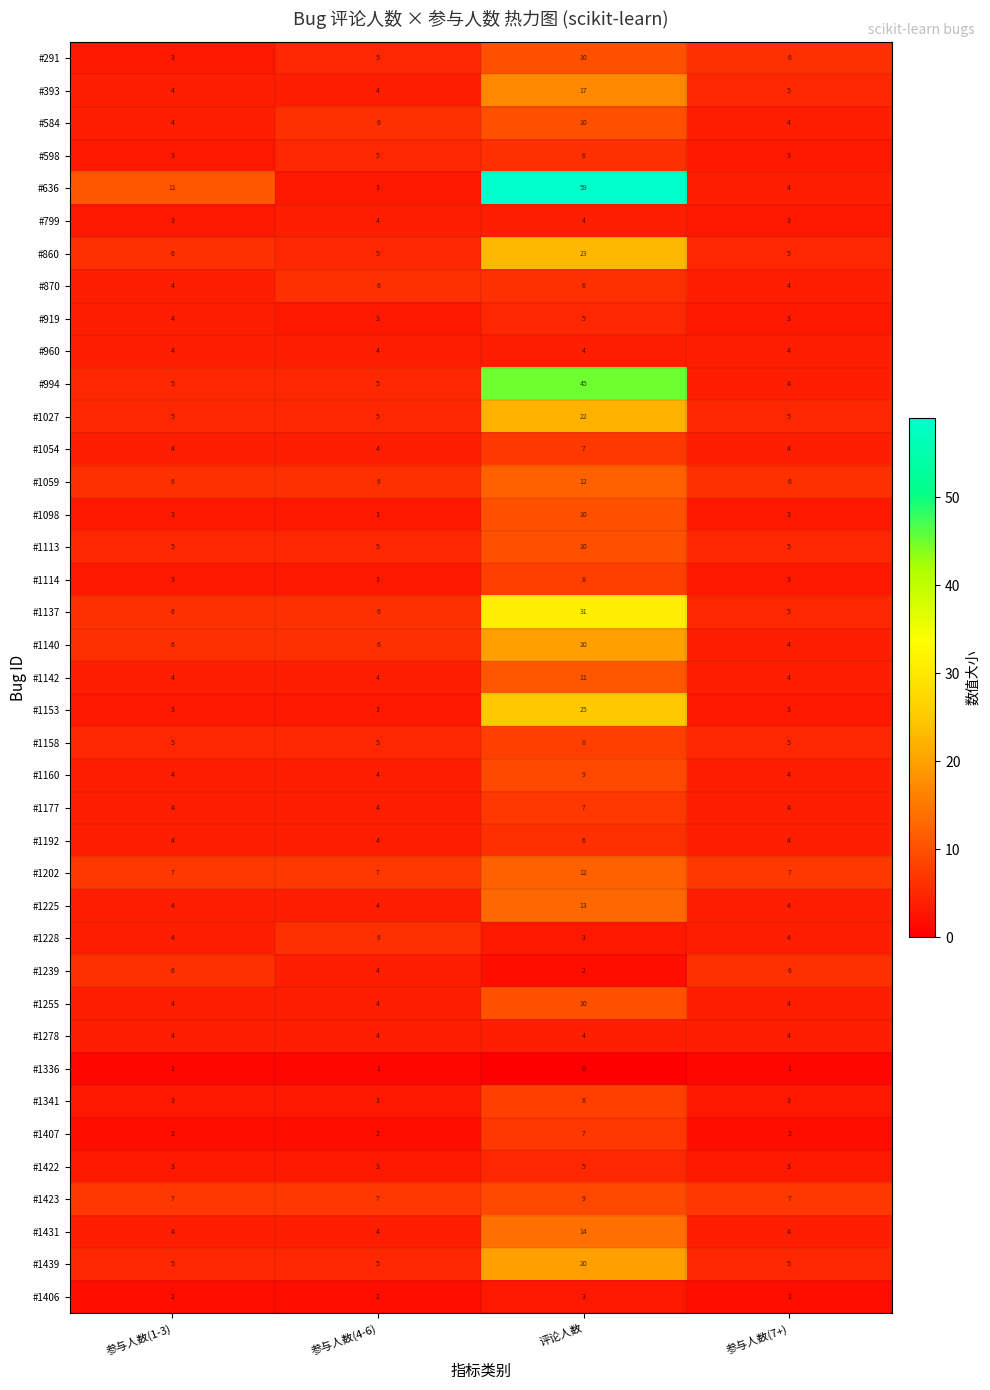

What is the difference between the highest and lowest values at 参与人数(7+)?

6